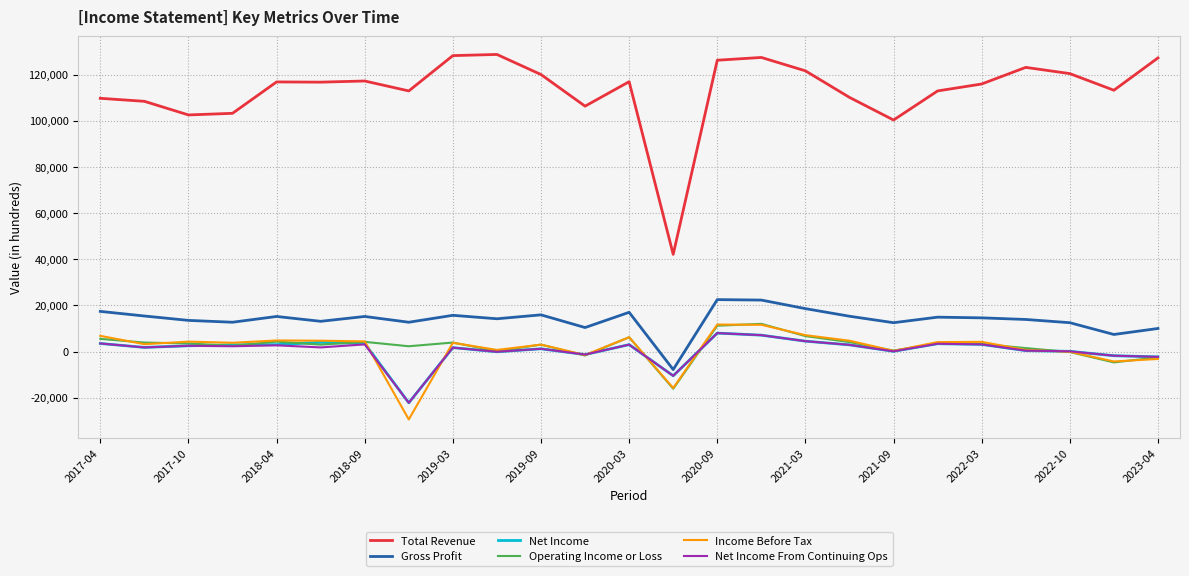

What is the minimum value shown in the chart?

-29400